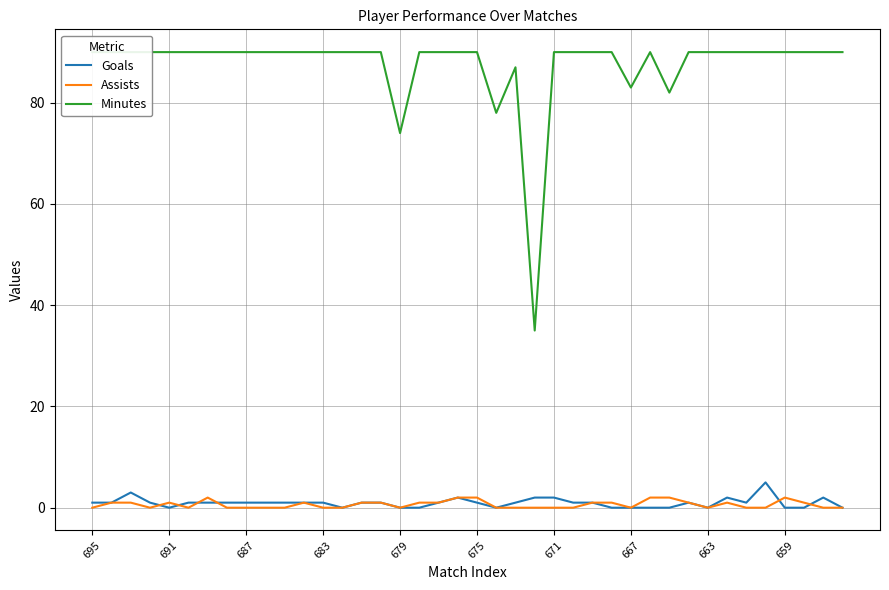

Does the chart have visible grid lines?

Yes